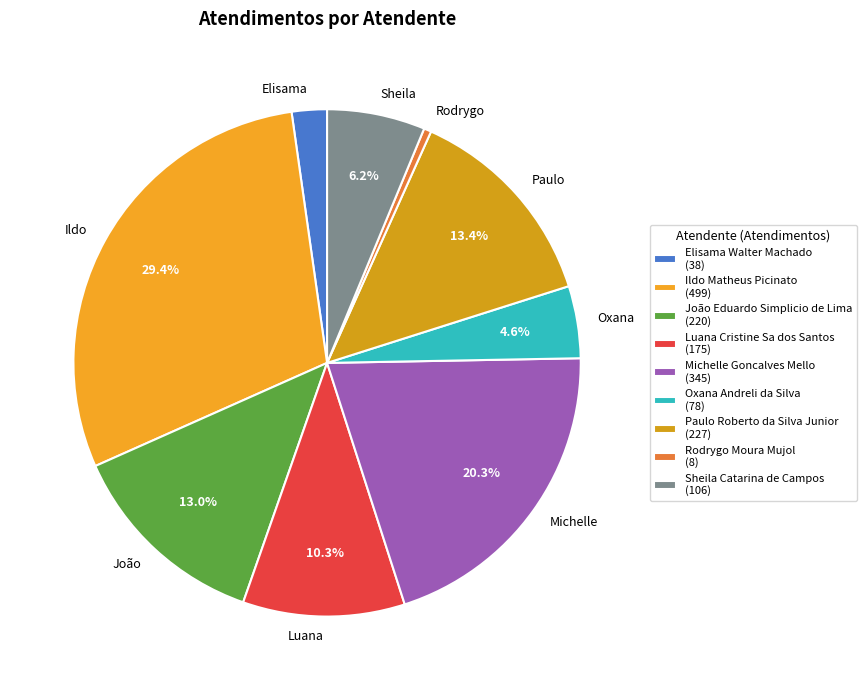

Which has a higher value, Oxana Andreli da Silva or Paulo Roberto da Silva Junior?

Paulo Roberto da Silva Junior